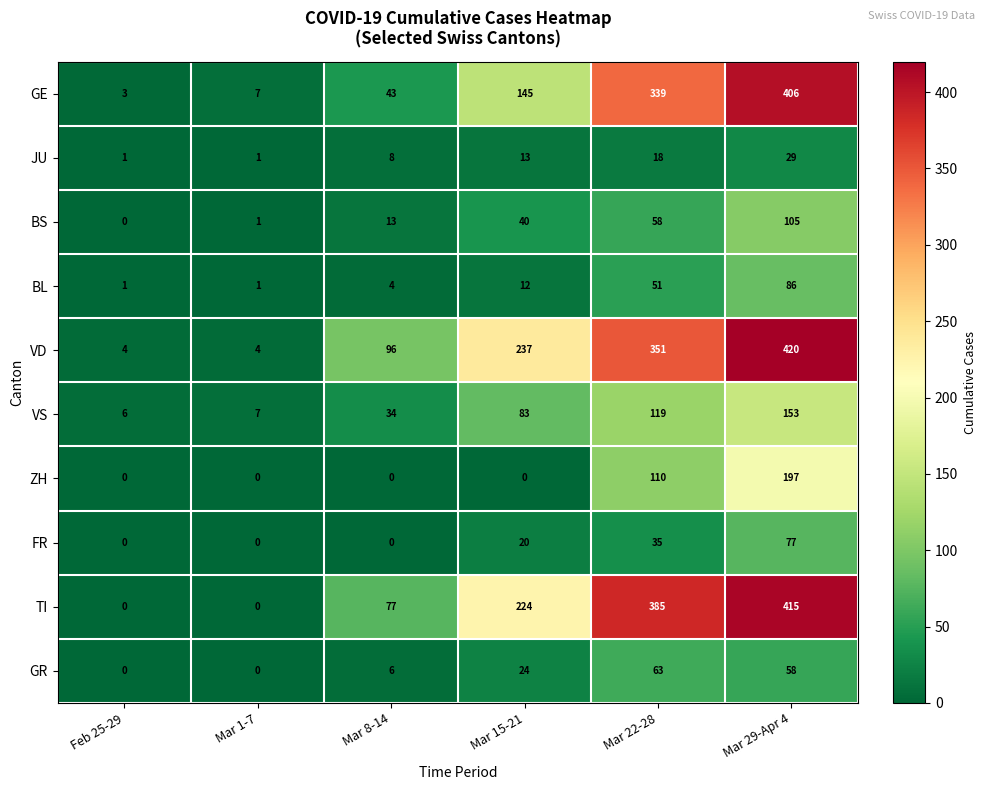

Is the value of FR at Feb 25-29 greater than the value of VD at Mar 15-21?

No